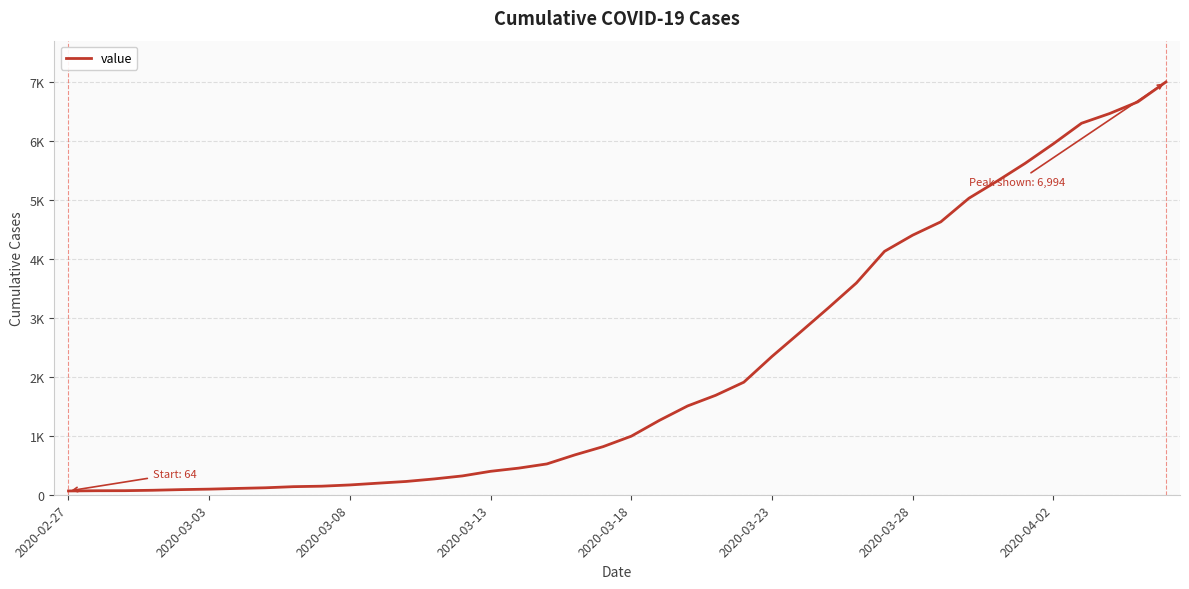

What is the maximum value shown in the chart?

6994